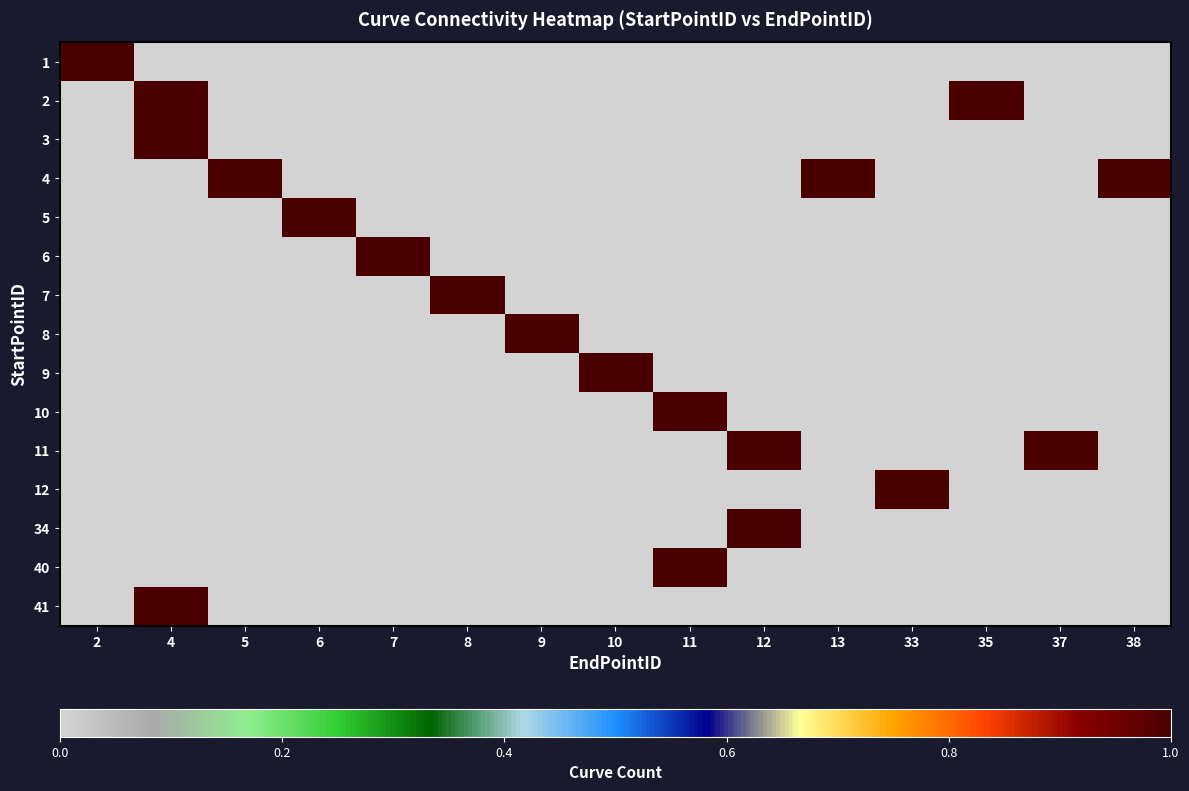

What is the spread (max minus min) of values at 8?

1